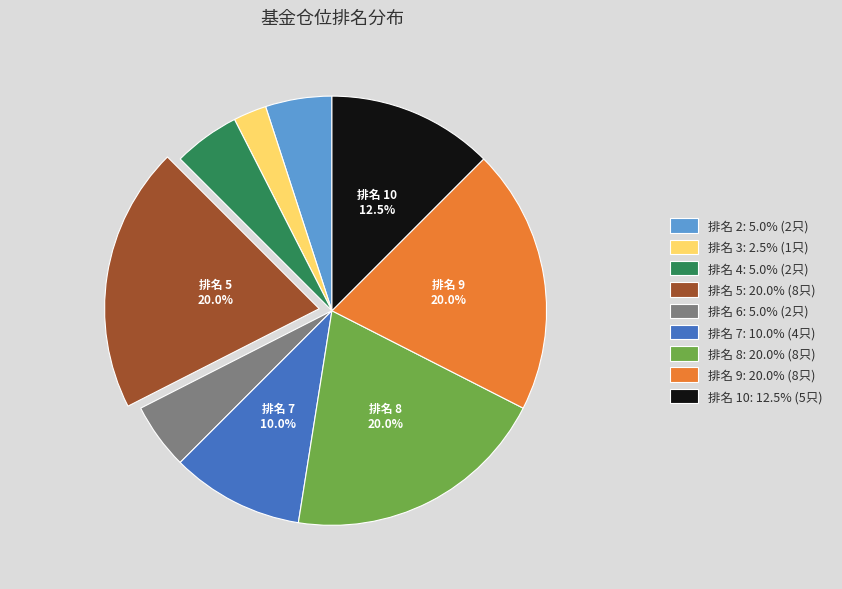

Which has a higher value, 排名 10: 12.5% (5只) or 排名 5: 20.0% (8只)?

排名 5: 20.0% (8只)